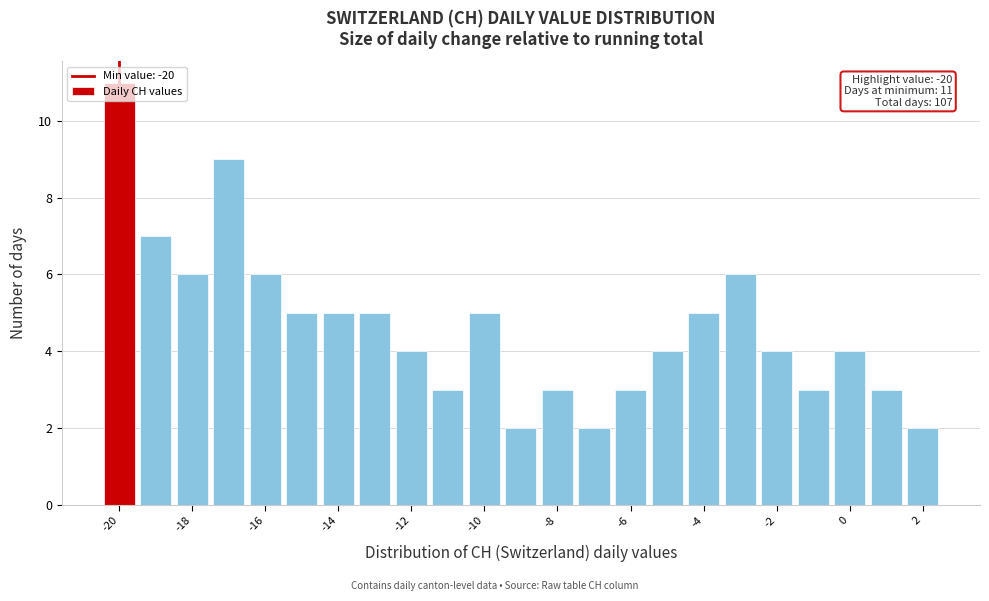

Which range on the x-axis has the tallest bar?

-20.5 to -19.5